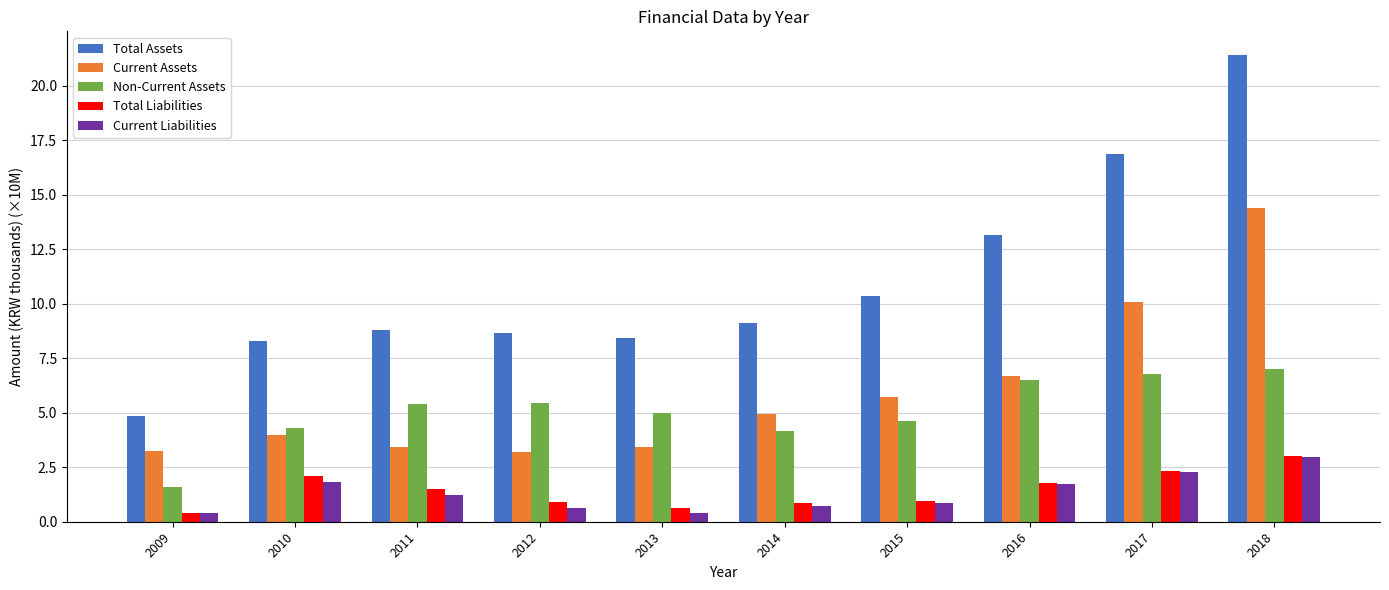

What is the difference between the maximum and minimum values in the Current Assets series?

11.2